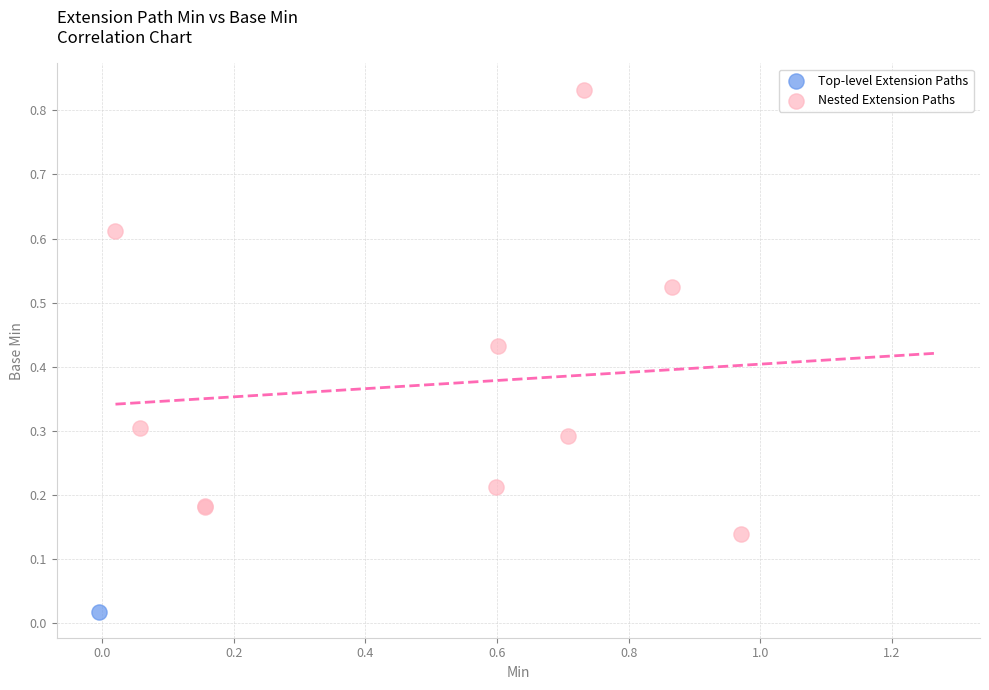

What are all the series names shown in the legend?

Top-level Extension Paths, Nested Extension Paths